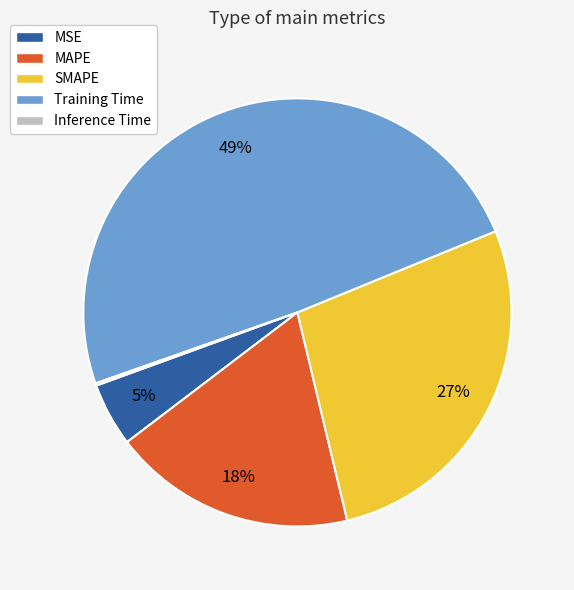

Which has a higher value, SMAPE or MSE?

SMAPE